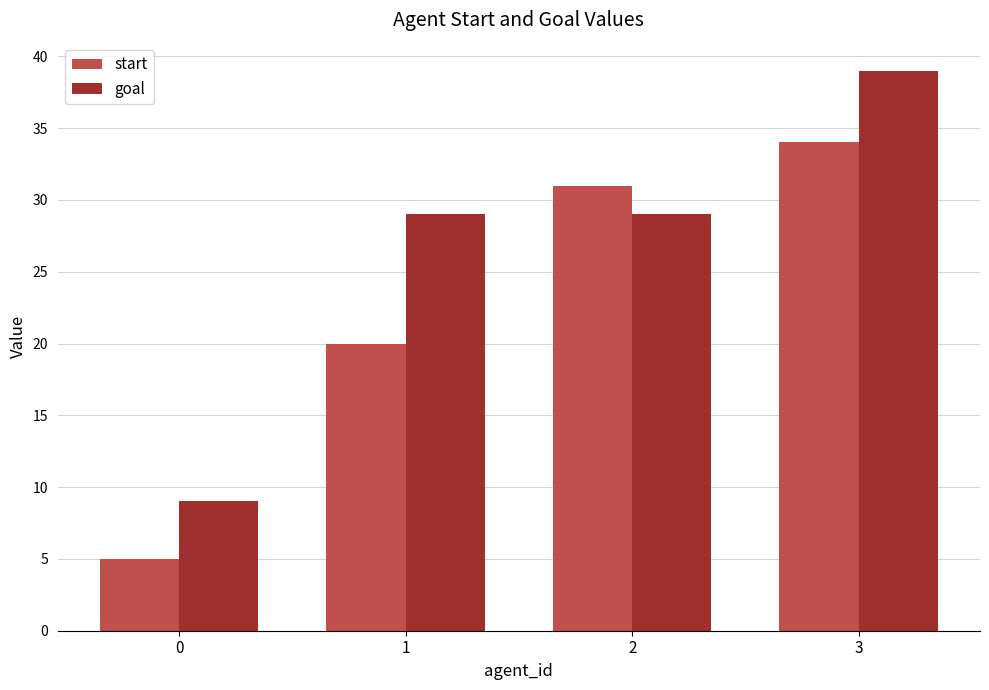

Rank the series at 2 from highest to lowest value.

start, goal